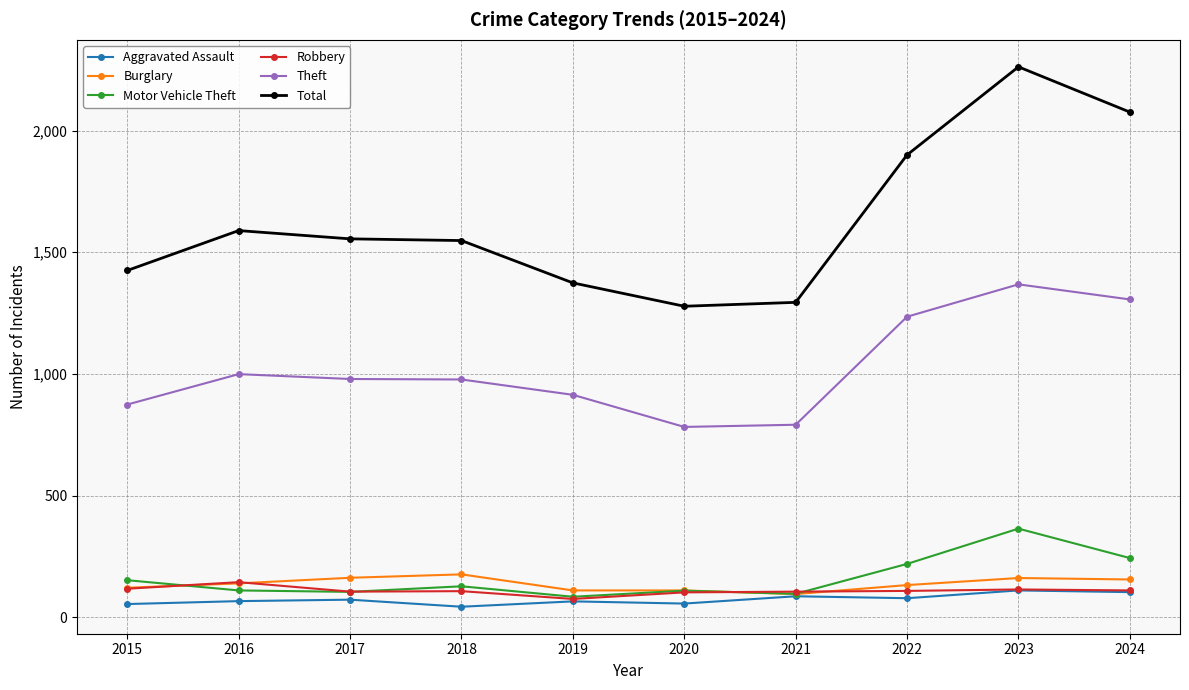

At how many categories does at least one series exceed 999?

10